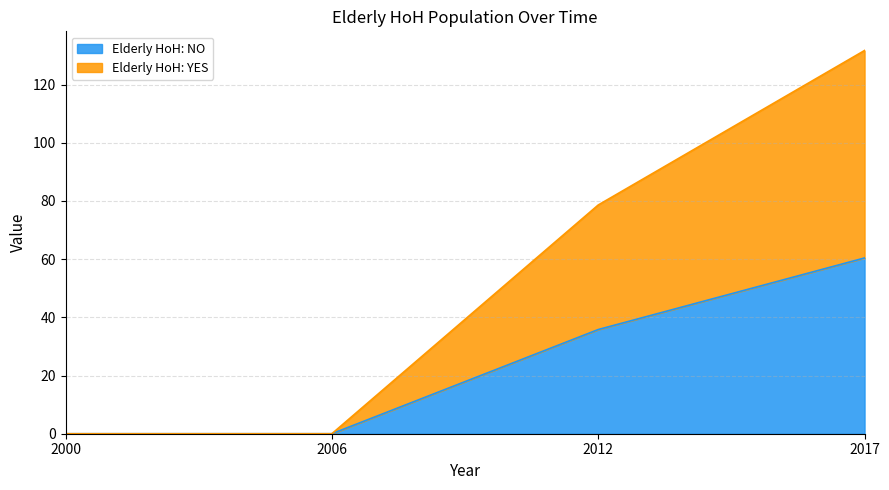

The Elderly HoH: YES series shows 131.7 at 2017. True or false?

True